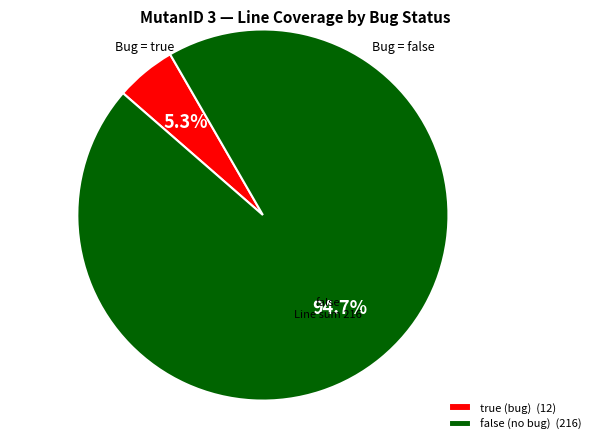

Rank the categories by value from highest to lowest.

false (no bug) (216), true (bug) (12)